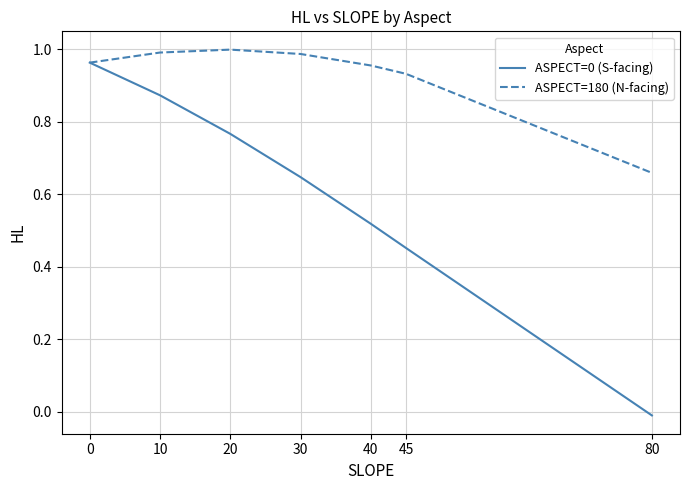

The value of ASPECT=180 (N-facing) at 80 is 1.0. True or false?

False